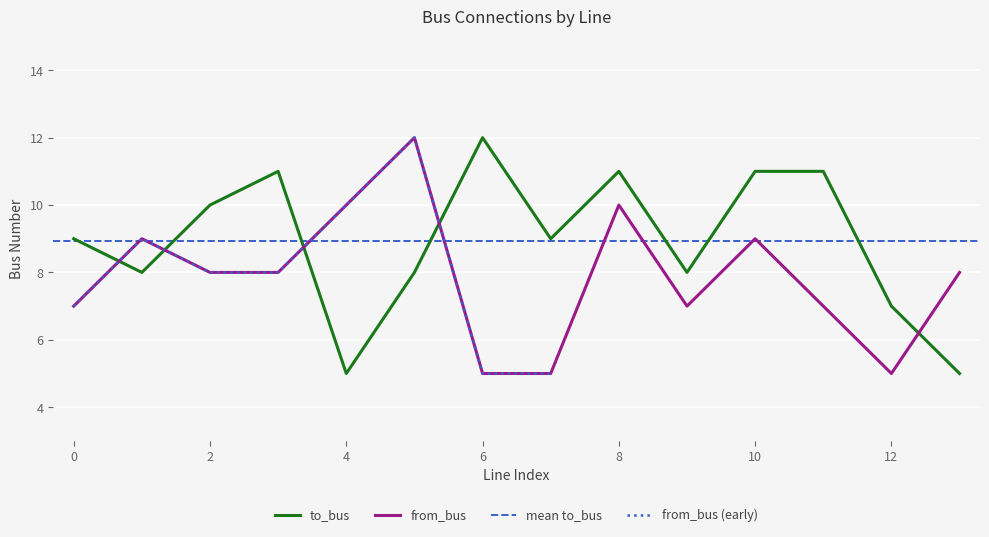

At which label is from_bus closest to 8?

2